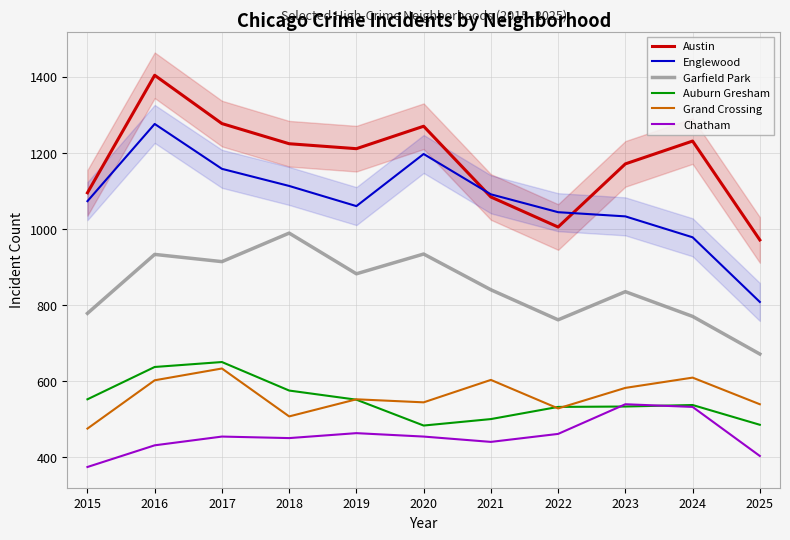

Which series has the largest total across all categories?

Austin